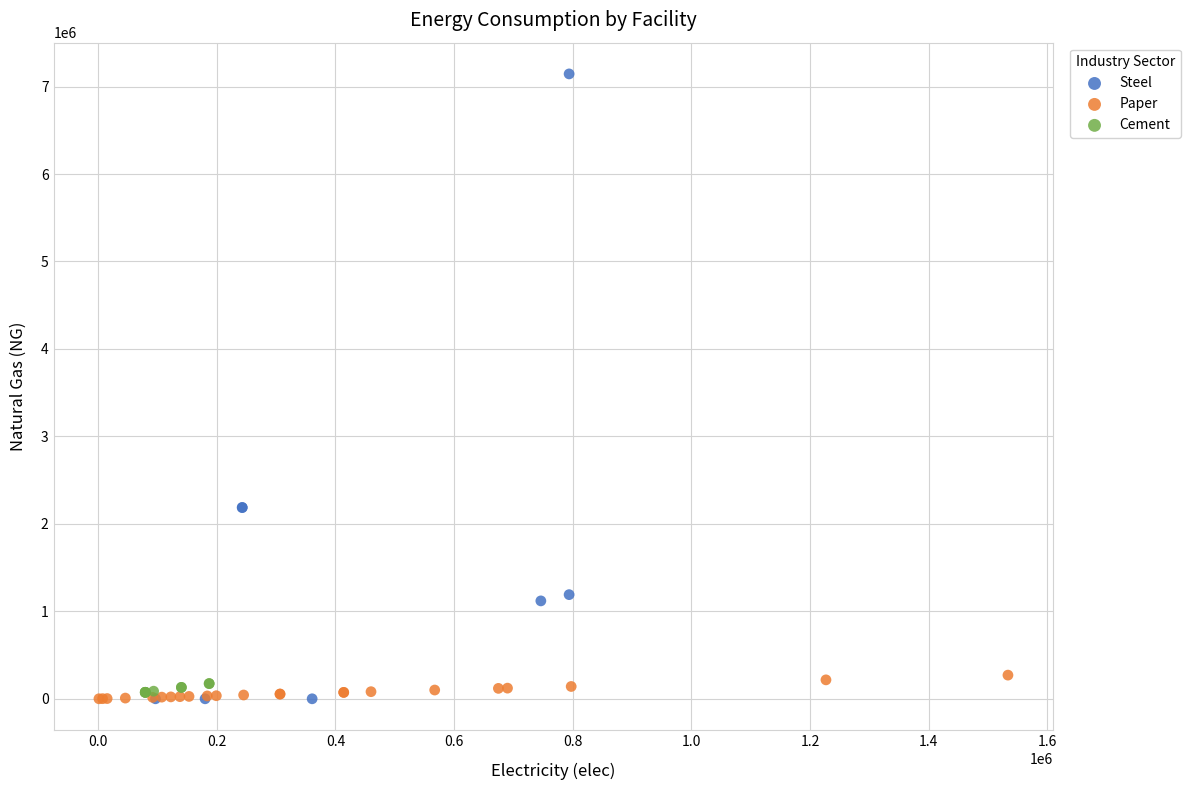

Which series has the largest Y range (max minus min)?

Steel